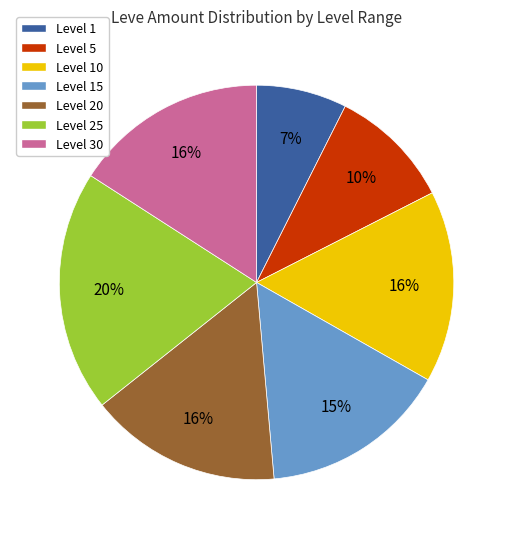

Does any single category account for the majority?

No